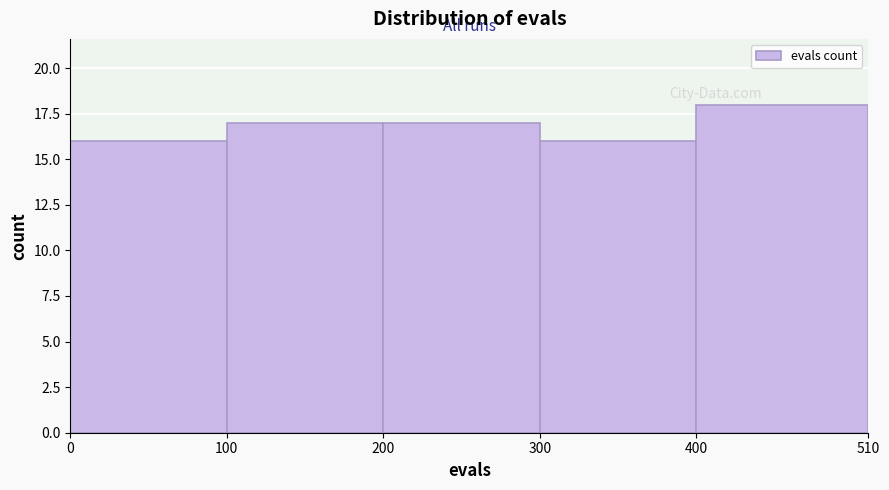

Which range on the x-axis has the tallest bar?

400 to 510